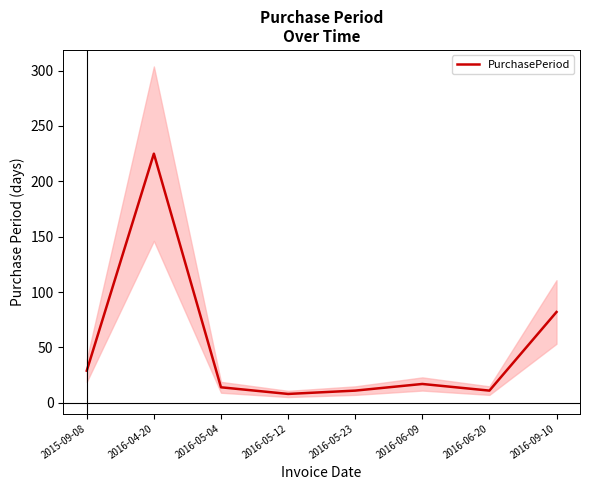

True or false: there are more than 2 points higher than both neighbors.

False